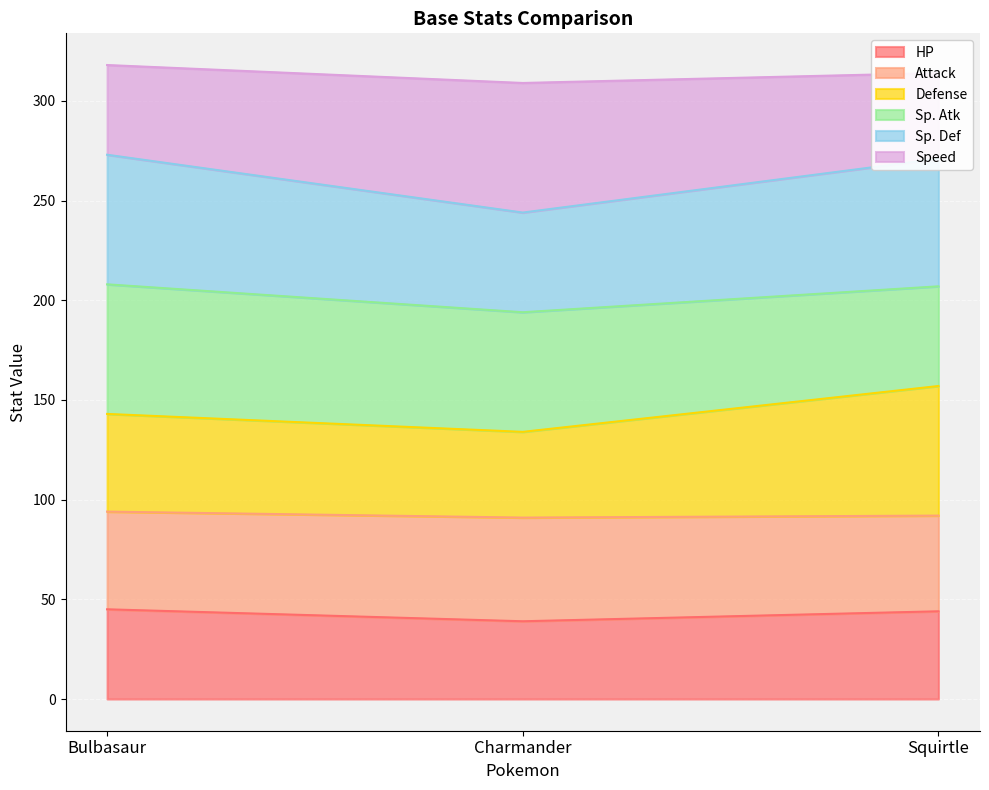

The value of HP at Squirtle is 44. True or false?

True